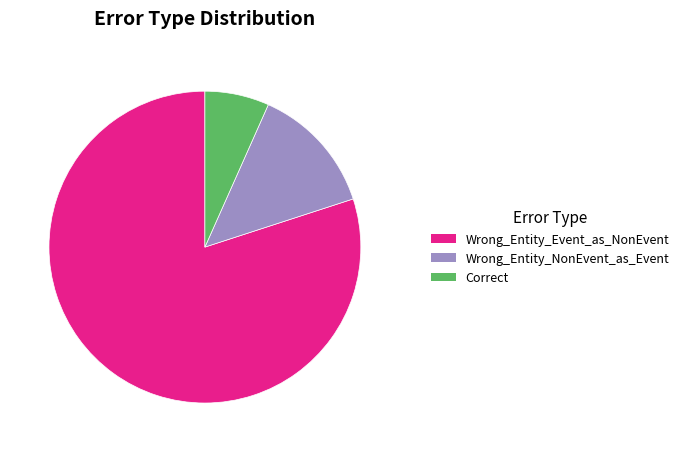

Is Wrong_Entity_NonEvent_as_Event the majority of the pie?

No